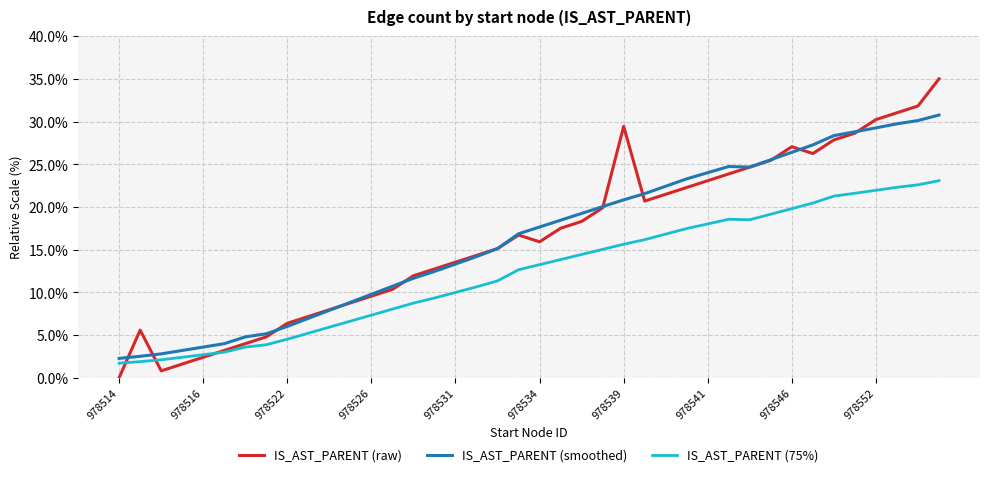

List the series in order of their peak value, lowest first.

IS_AST_PARENT (75%), IS_AST_PARENT (smoothed), IS_AST_PARENT (raw)